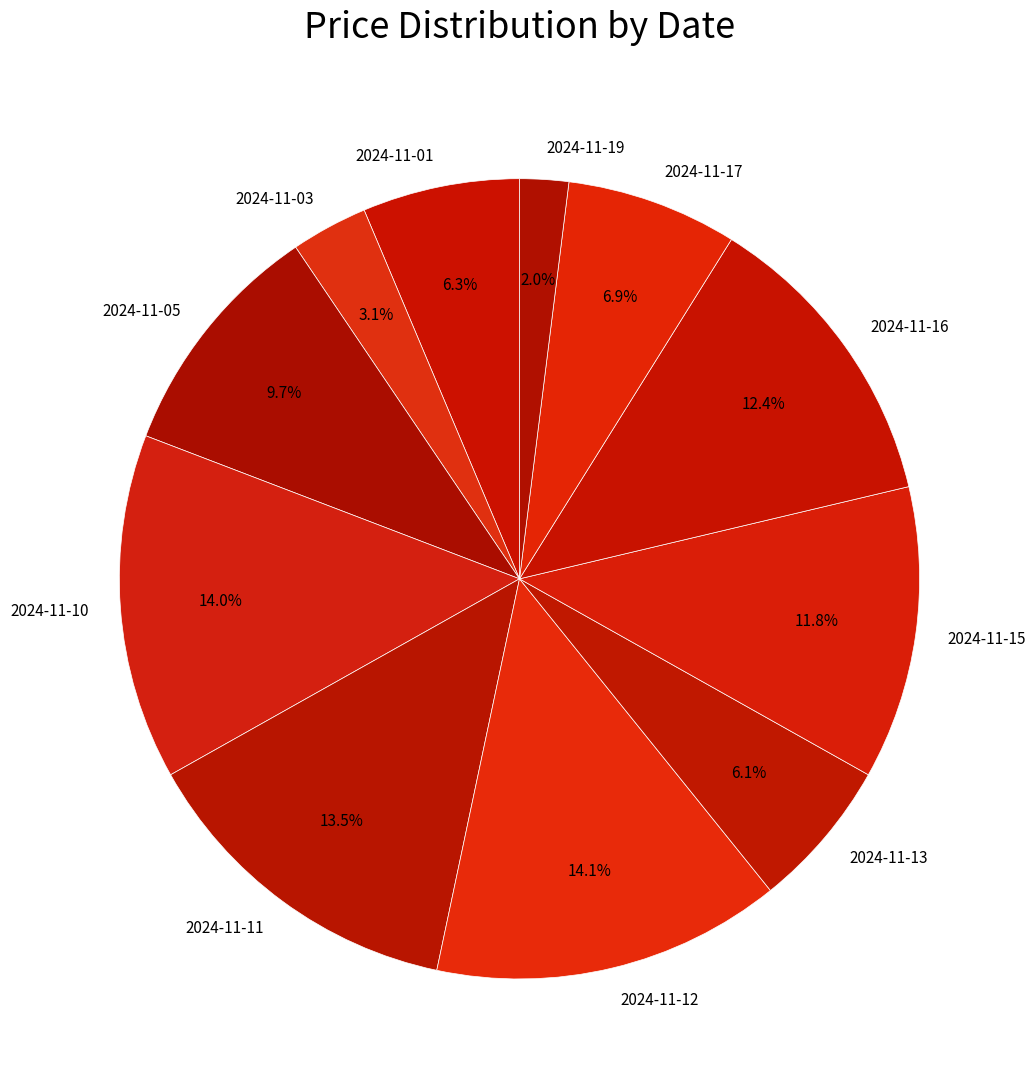

To the nearest percent, what portion does 2024-11-19 represent?

2%